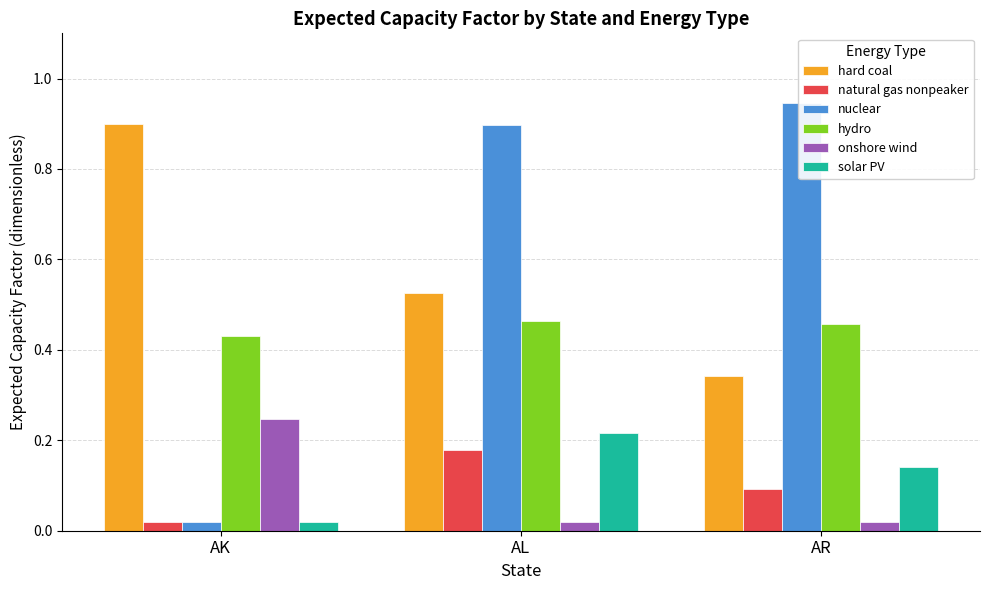

Rank the series at AL from highest to lowest value.

nuclear, hard coal, hydro, solar PV, natural gas nonpeaker, onshore wind